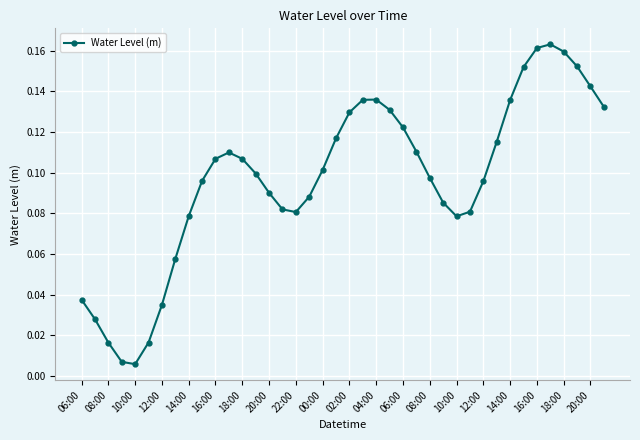

True or false: there are more than 1 points higher than both neighbors.

True